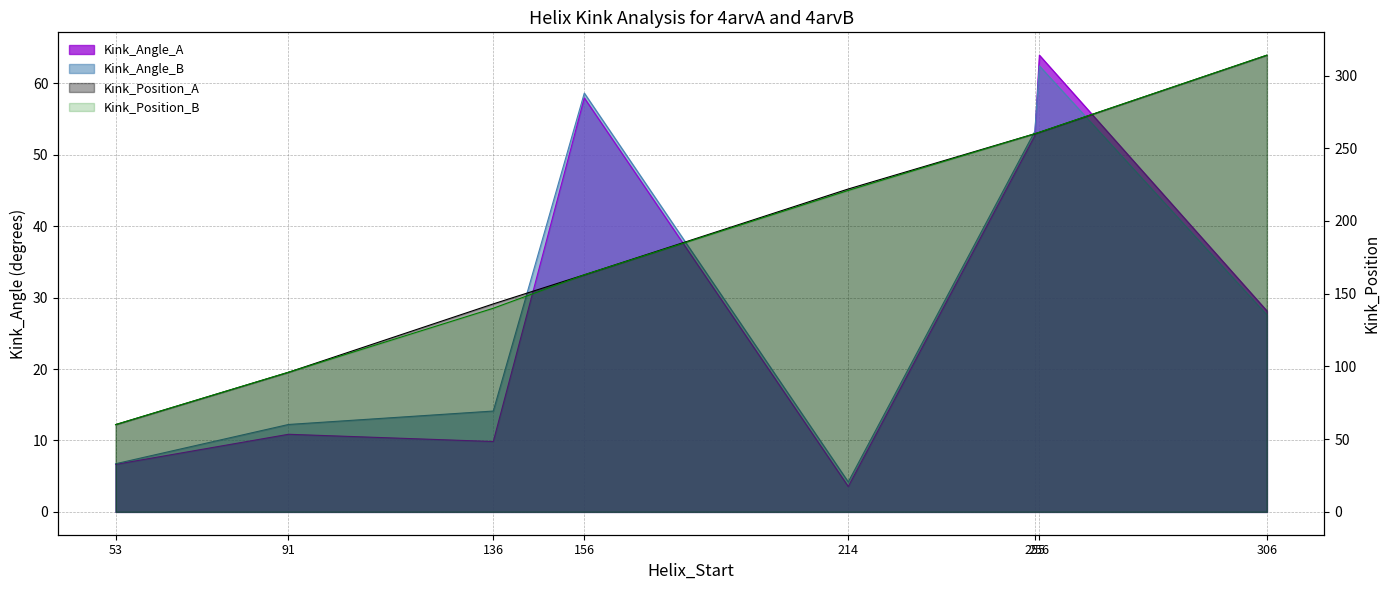

The Kink_Position_A series shows 143.0 at 136. True or false?

True